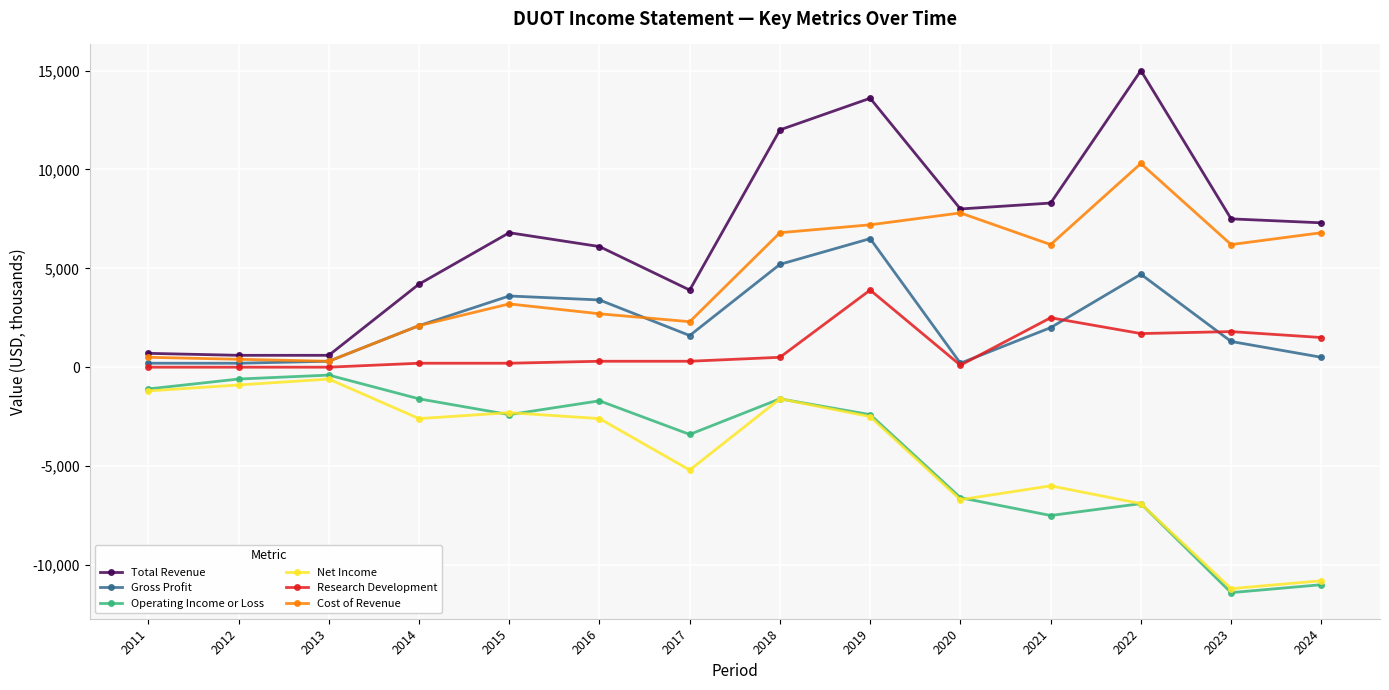

True or false: Gross Profit and Total Revenue cross at least once.

False